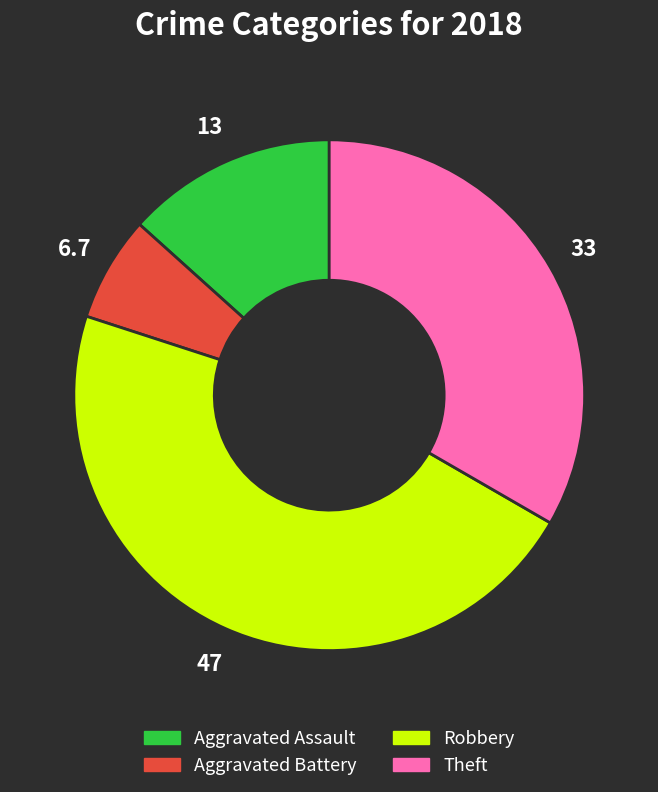

Is there a majority slice in this chart?

No